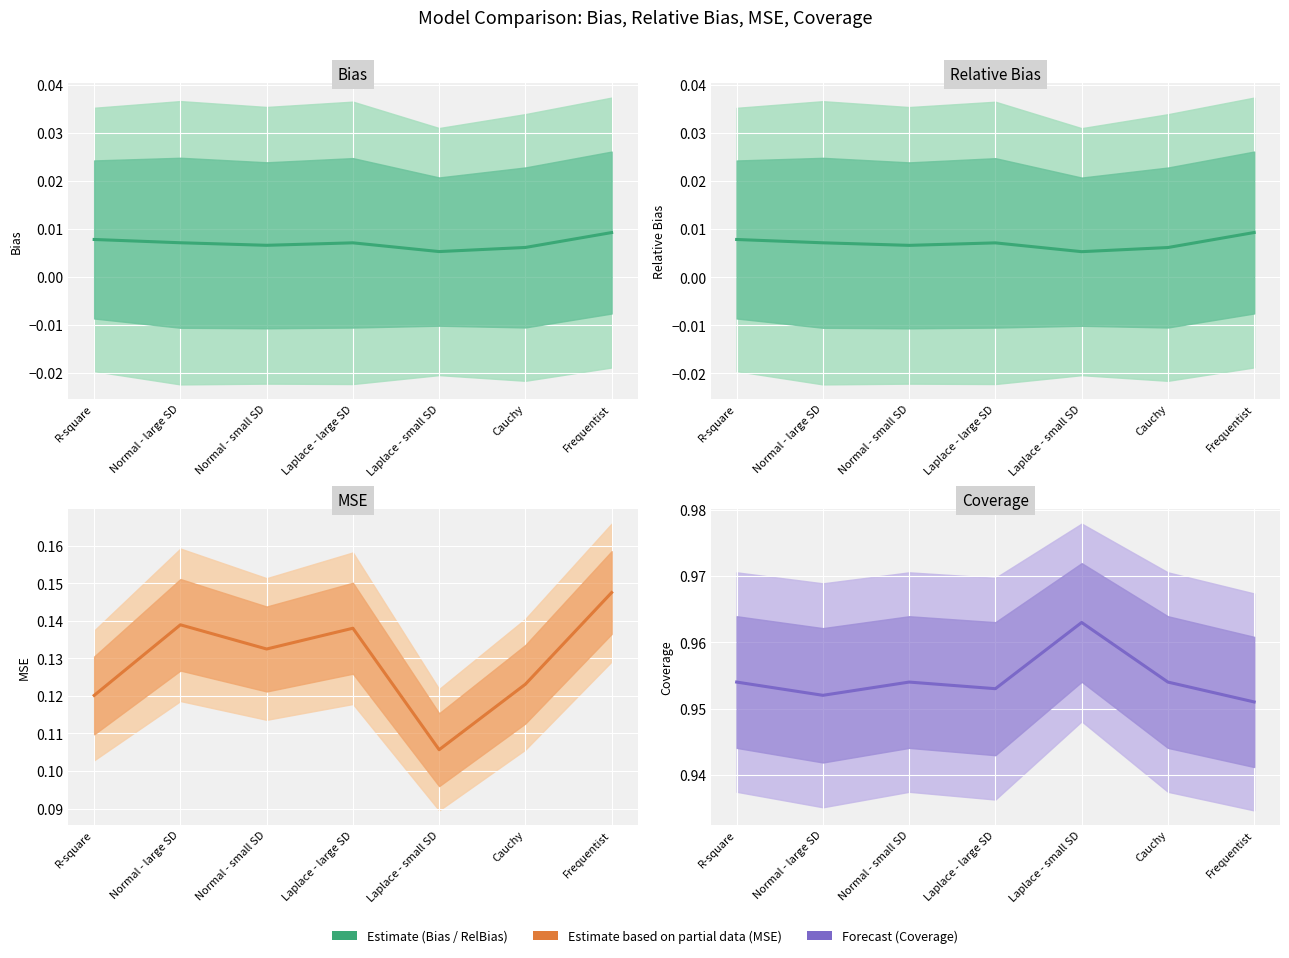

Which category has the highest value in the Bias series?

Frequentist